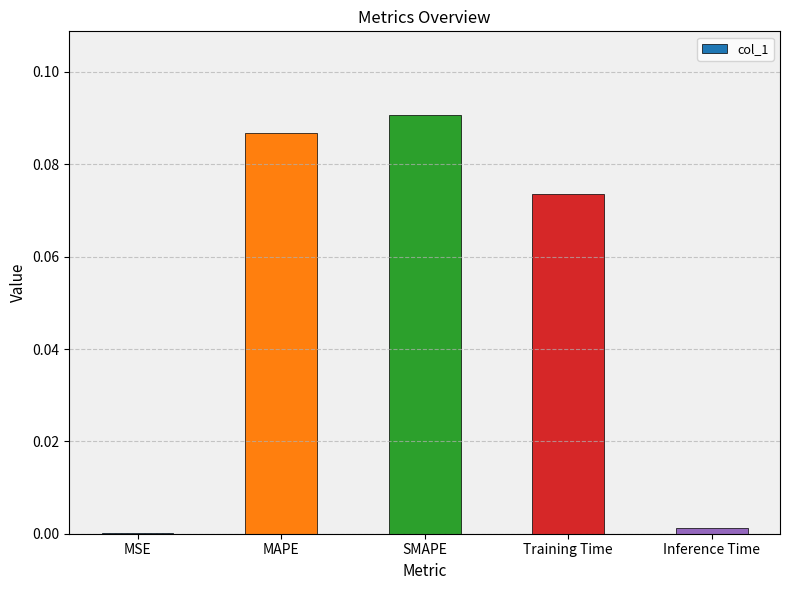

Which label corresponds to the largest value in the chart?

SMAPE